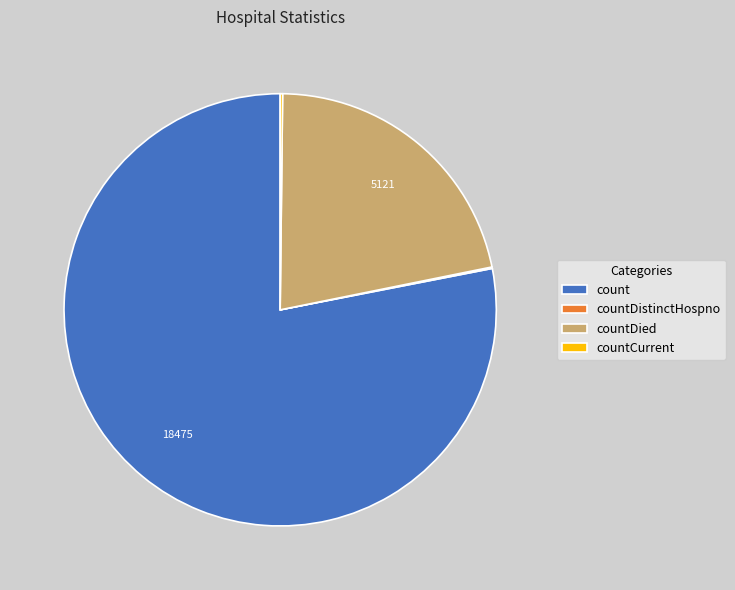

What is the ratio of the value at countDied to the value at count?

0.3